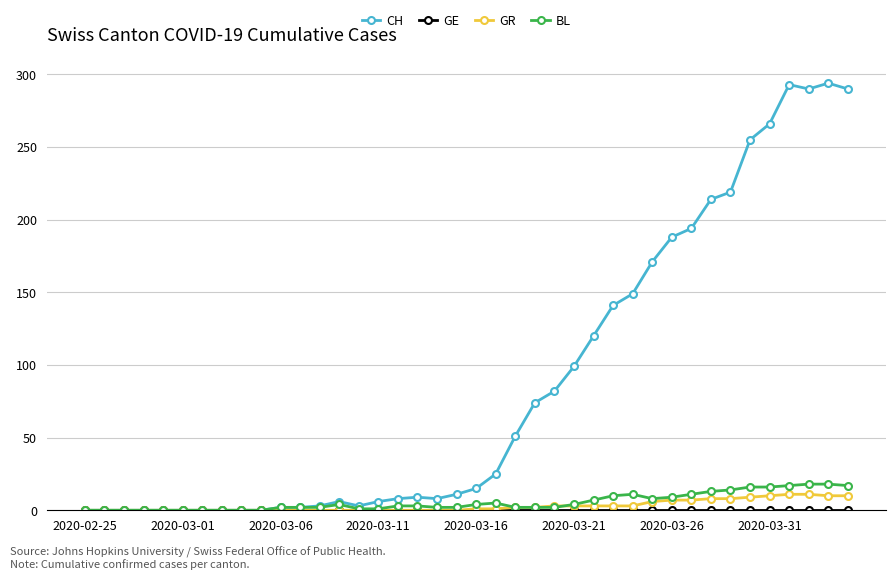

True or false: BL has more than 1 points higher than both neighbors.

True